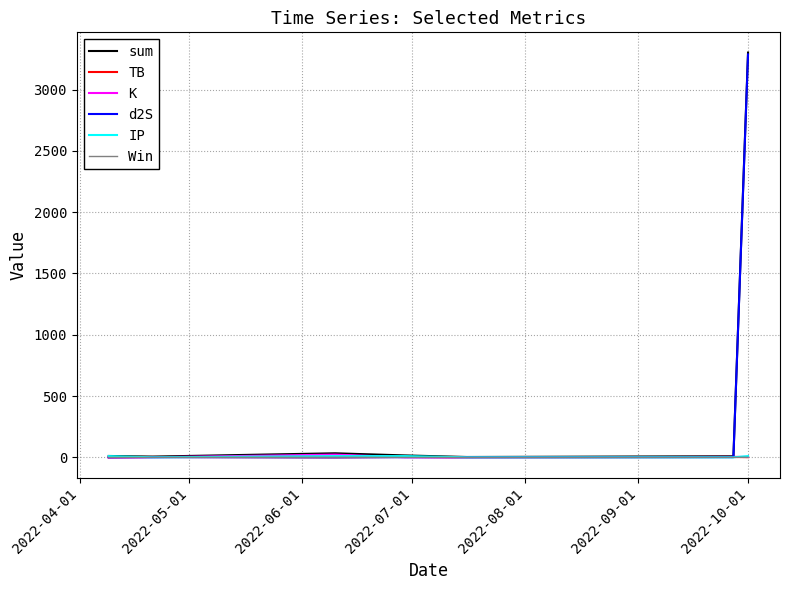

What is the greatest value displayed?

3302.1